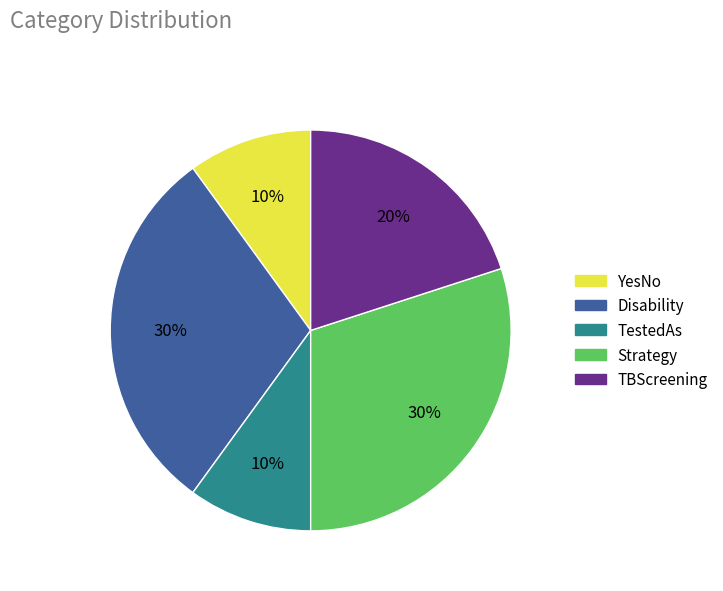

To the nearest percent, what is the difference between the largest and smallest slice percentages?

20%